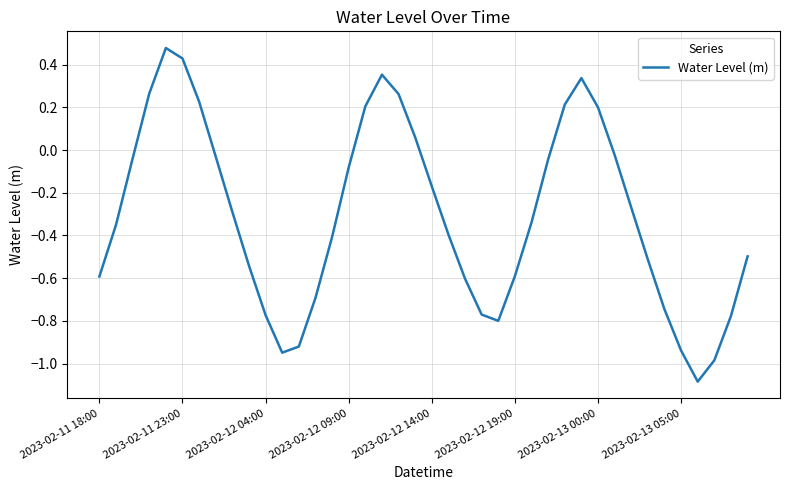

How many values are below zero?

29